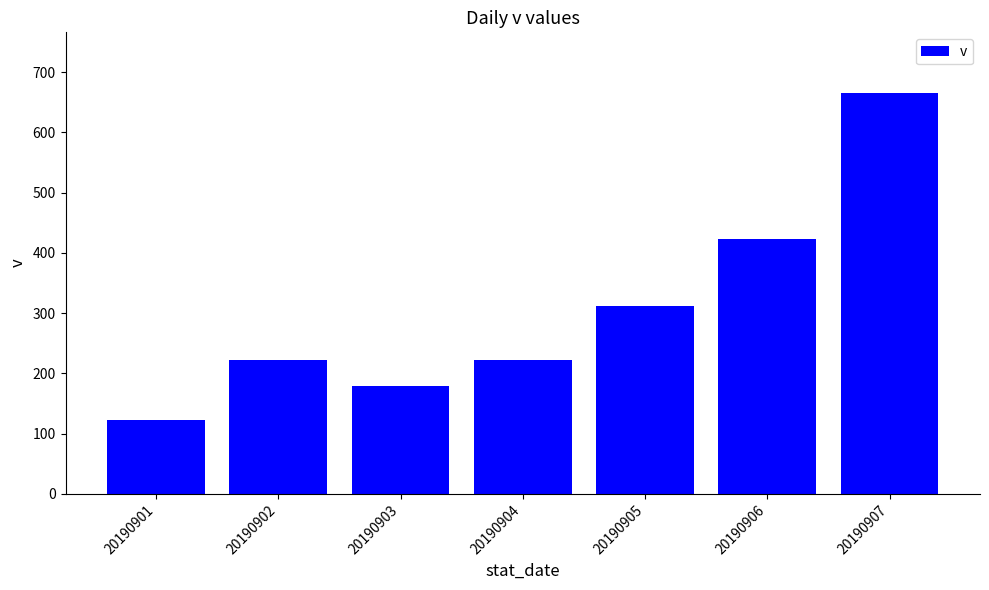

What is the average value?

307